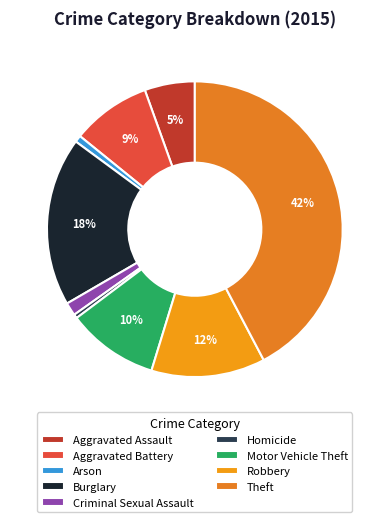

The Motor Vehicle Theft slice represents 16% of the pie. True or false?

False